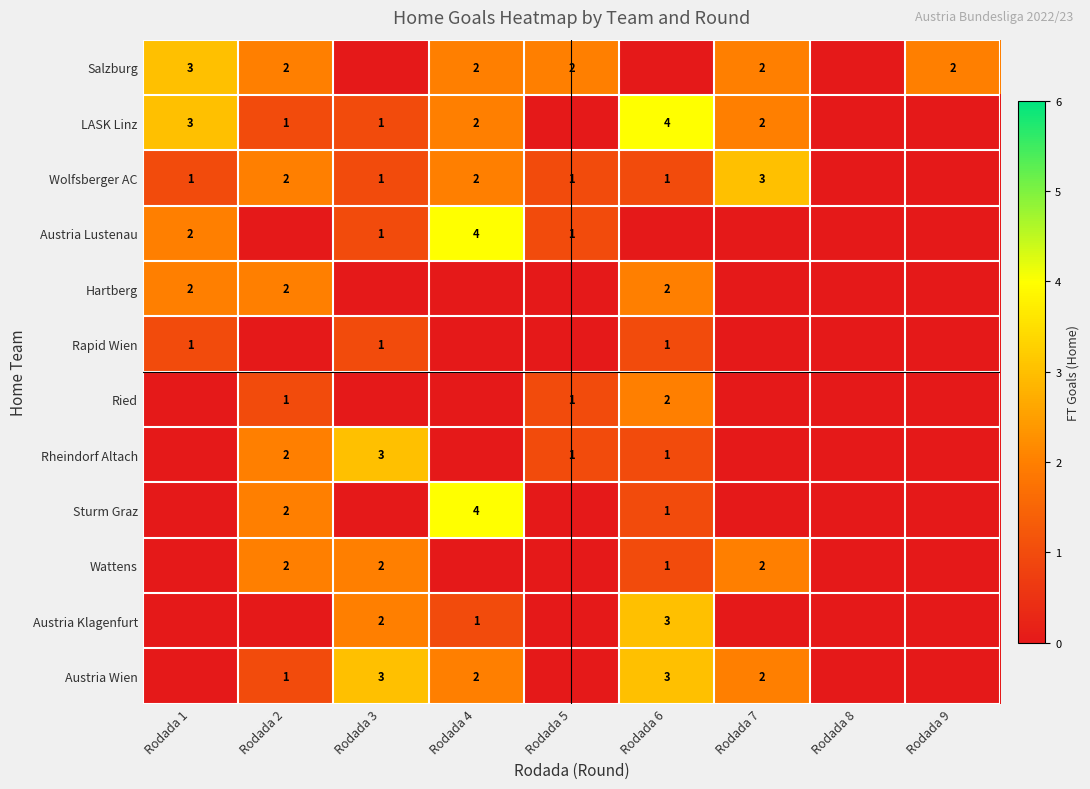

Is it true that Rapid Wien equals 1 at Rodada 3?

True